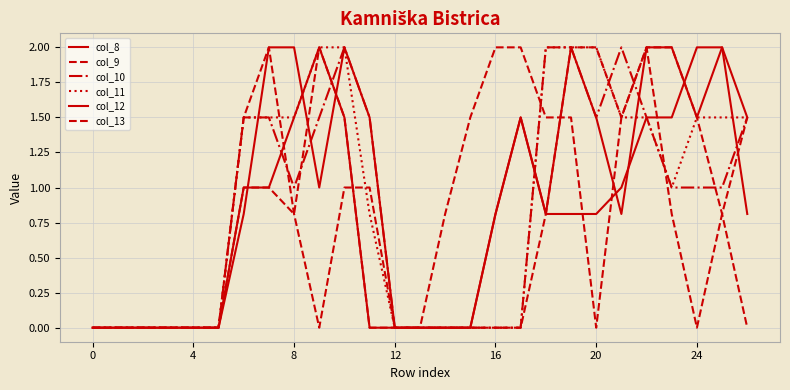

Does the chart have visible grid lines?

Yes